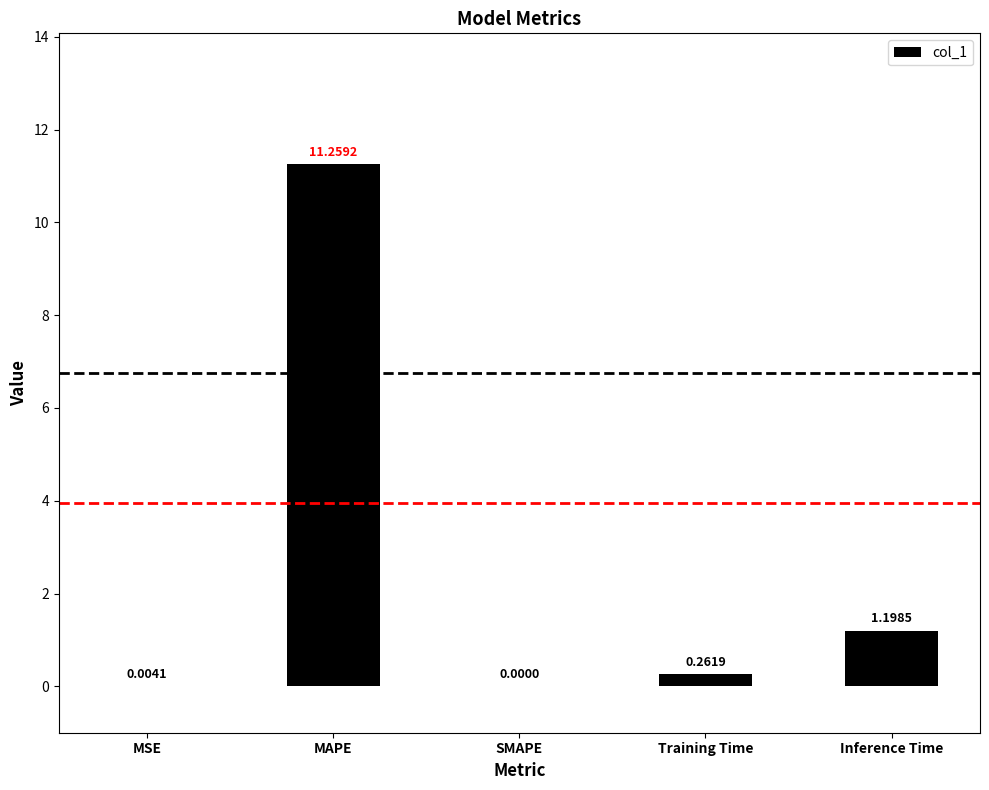

What is the sum of the values at MAPE and Inference Time?

12.5